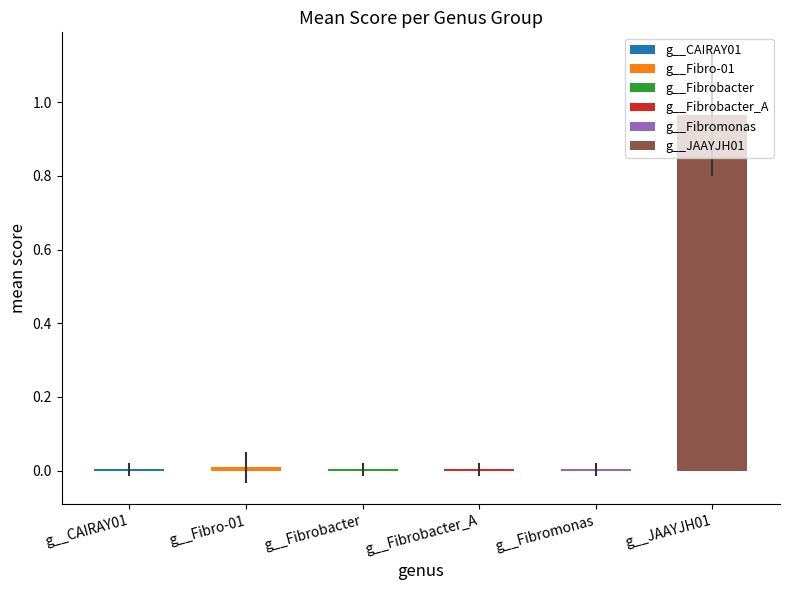

True or false: g__Fibrobacter has a value of -0.0 at 15.

False